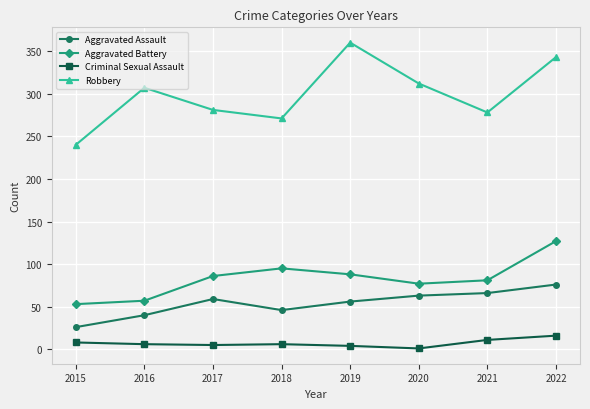

How many lines are shown in the chart?

4